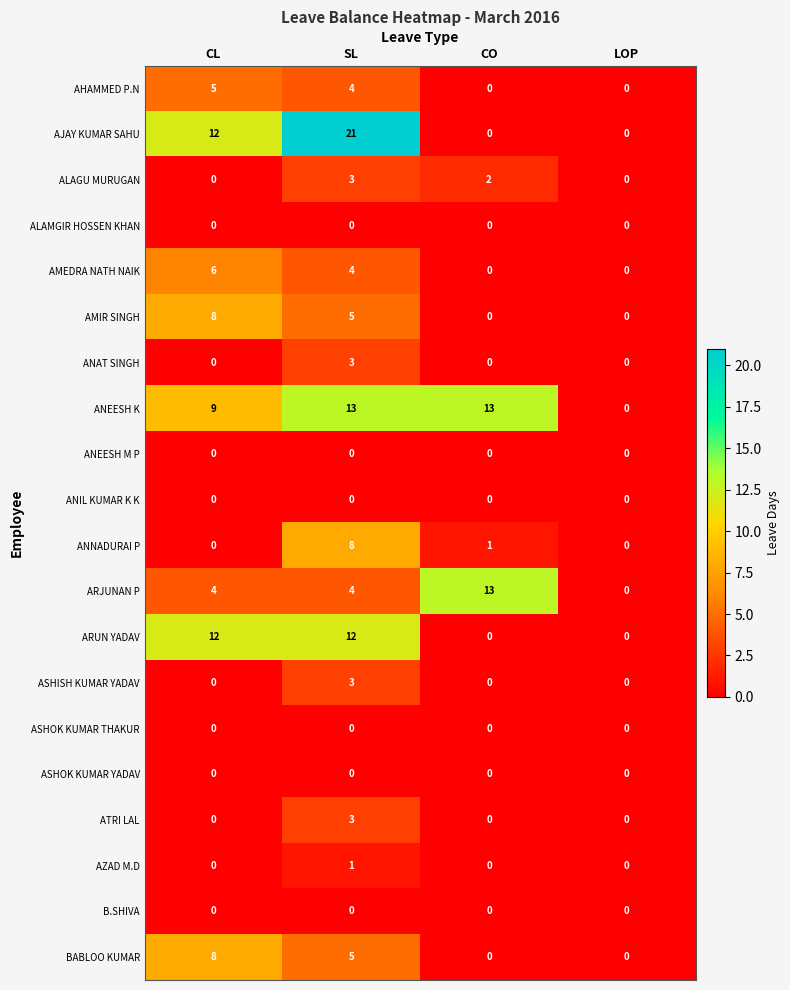

The ALAGU MURUGAN series shows 2 at CO. True or false?

True